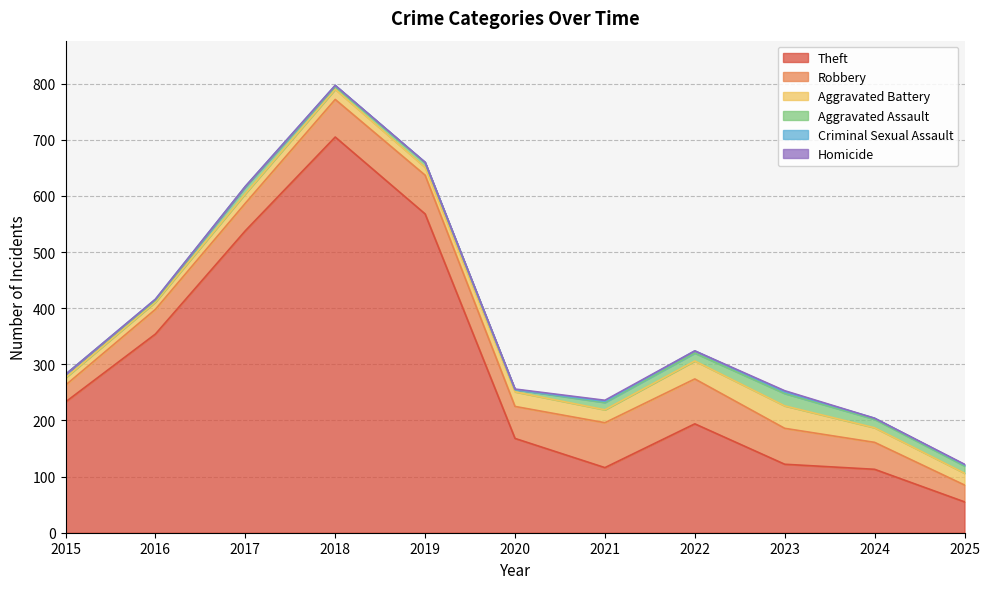

Rank the categories by Homicide value from lowest to highest.

2015, 2016, 2017, 2018, 2019, 2022, 2024, 2020, 2025, 2021, 2023